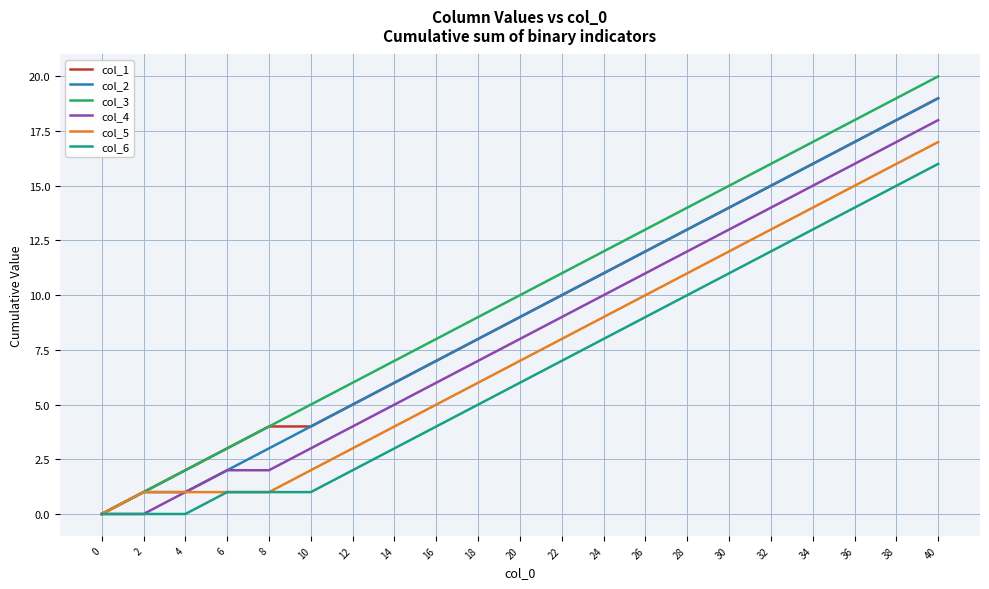

What is the difference between the maximum and minimum values in the col_3 series?

20